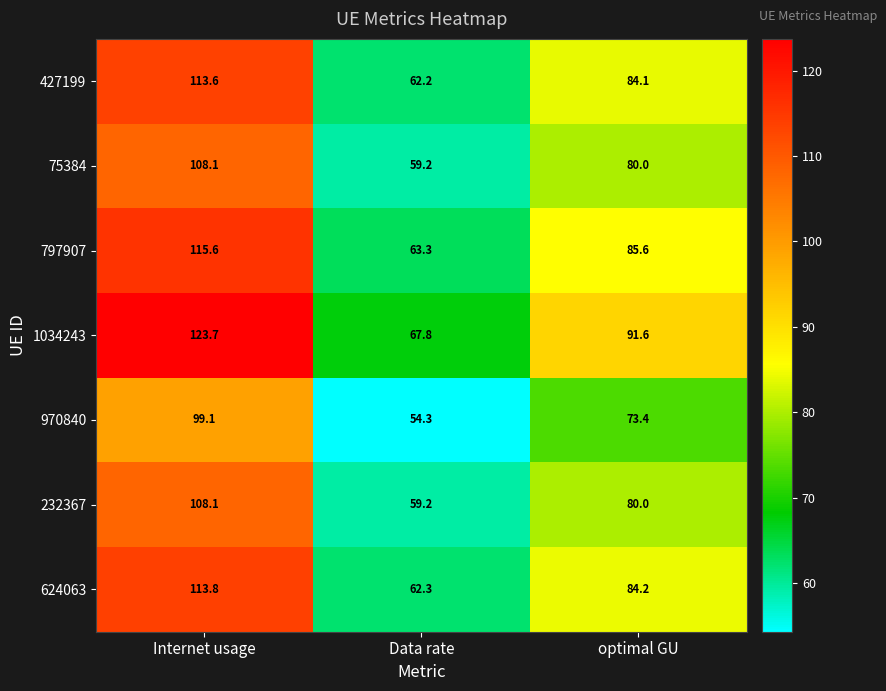

At how many categories does at least one series exceed 123?

1